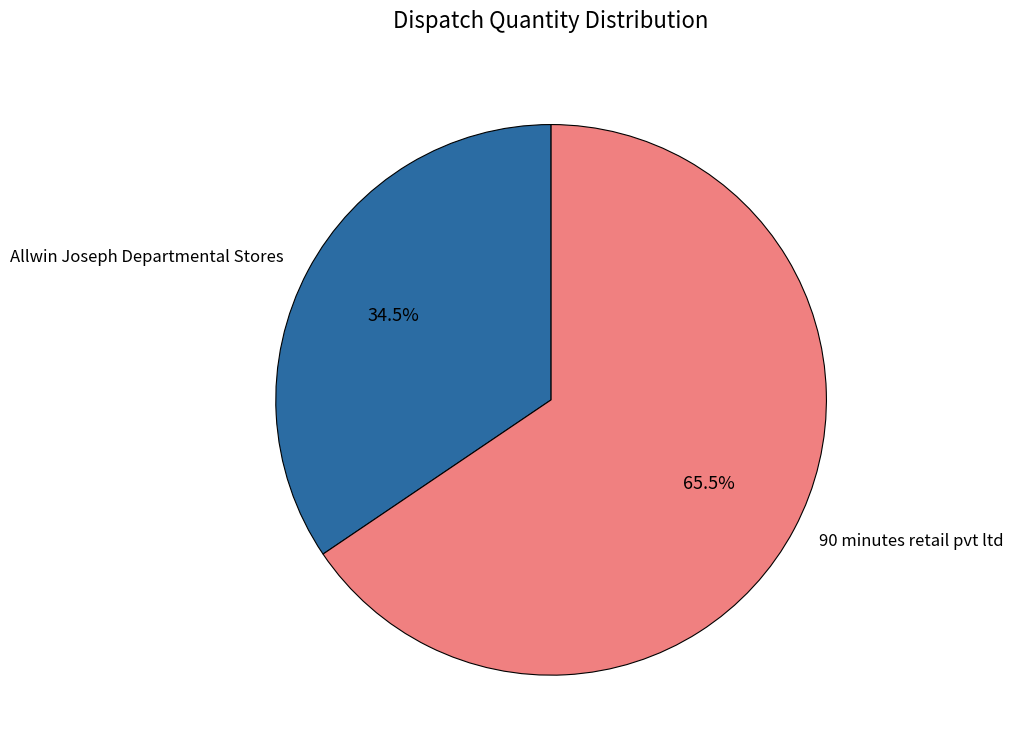

What portion of the pie excludes Allwin Joseph Departmental Stores?

65.5%